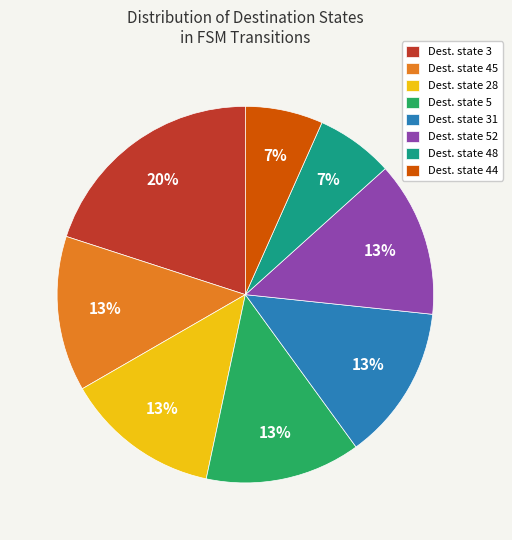

To the nearest percent, what is the average slice percentage?

12%